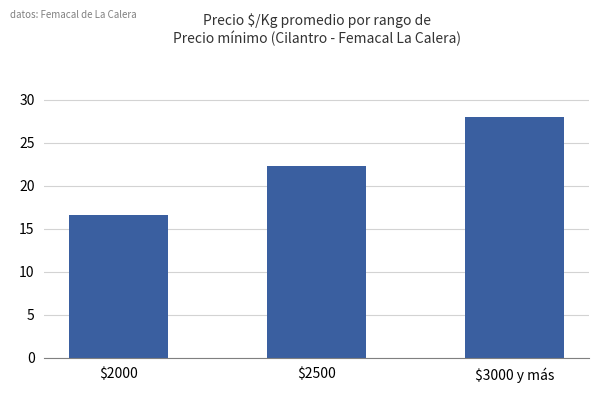

Where is the data nearest to the value 22?

$2500